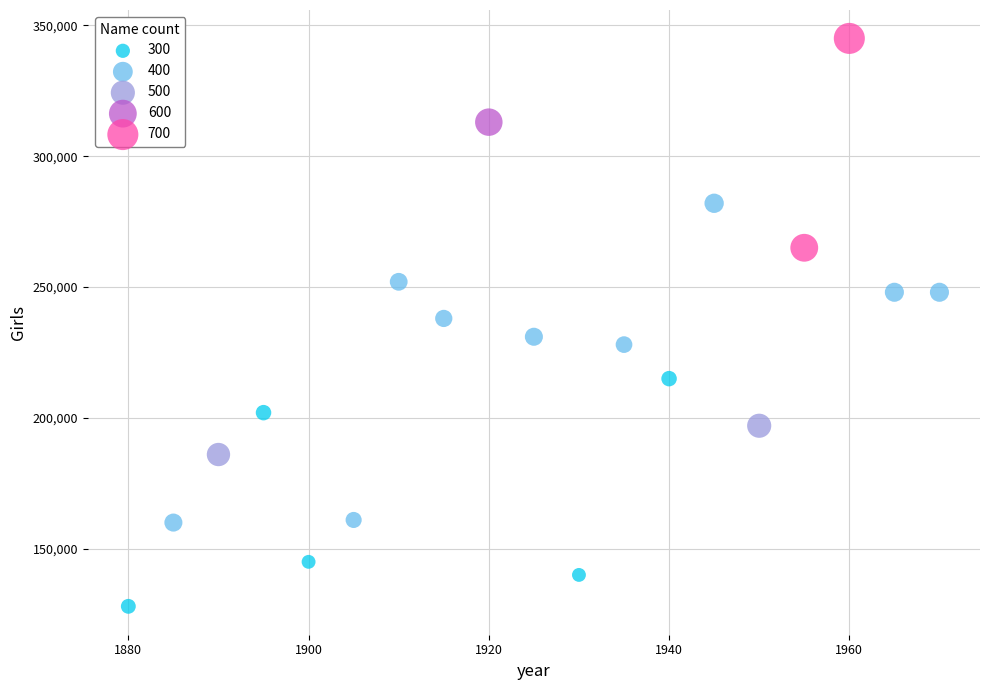

What is the range of X values (max minus min)?

90